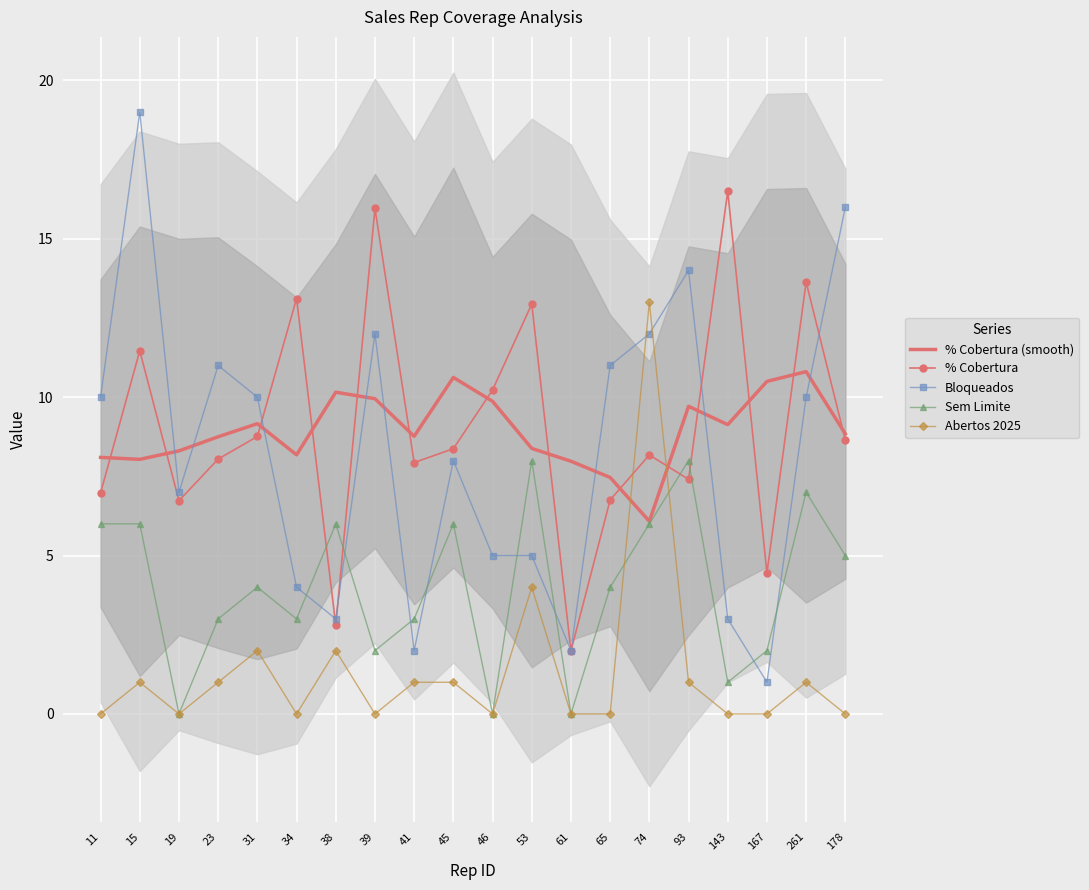

At which label does % Cobertura first exceed 8?

15